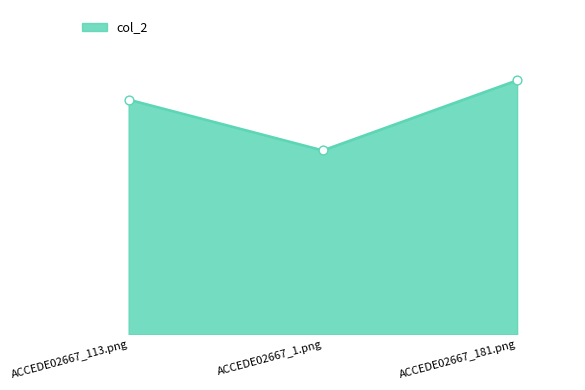

Which has a higher value, ACCEDE02667_1.png or ACCEDE02667_181.png?

ACCEDE02667_181.png